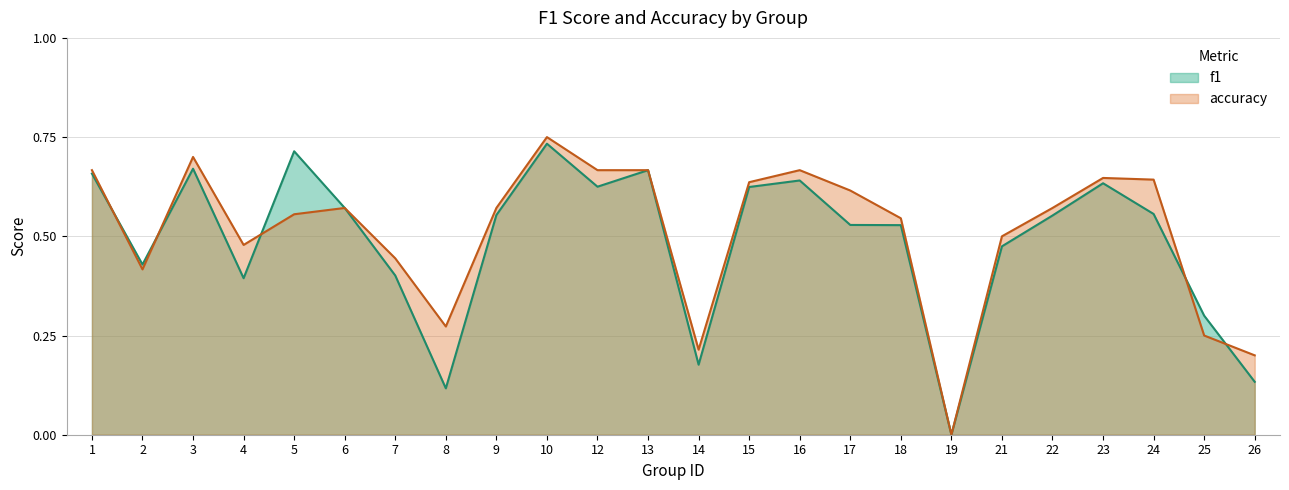

What is the maximum value shown in the chart?

0.8